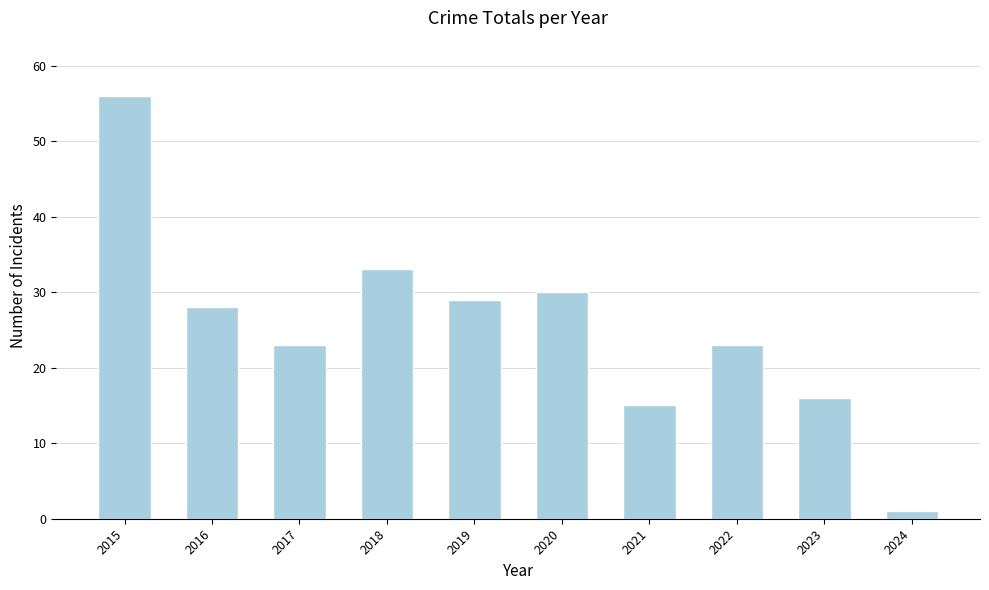

What is the value of the 6th bar from the left?

30